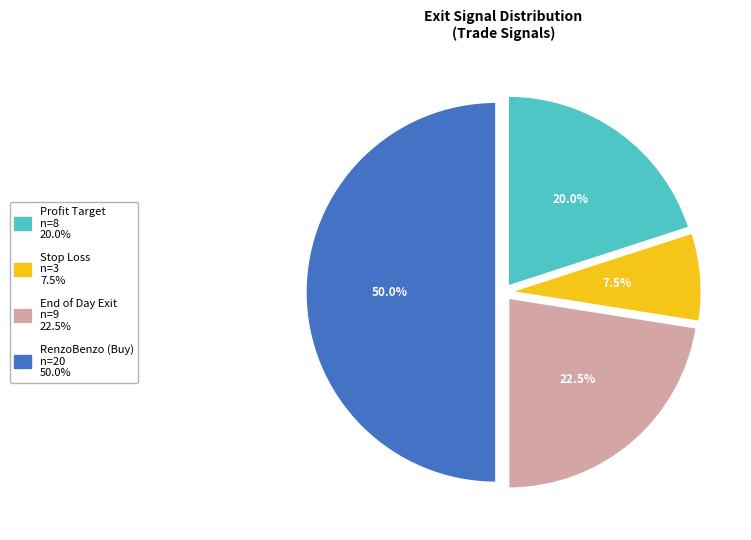

Does Stop Loss represent more than half of the total?

No